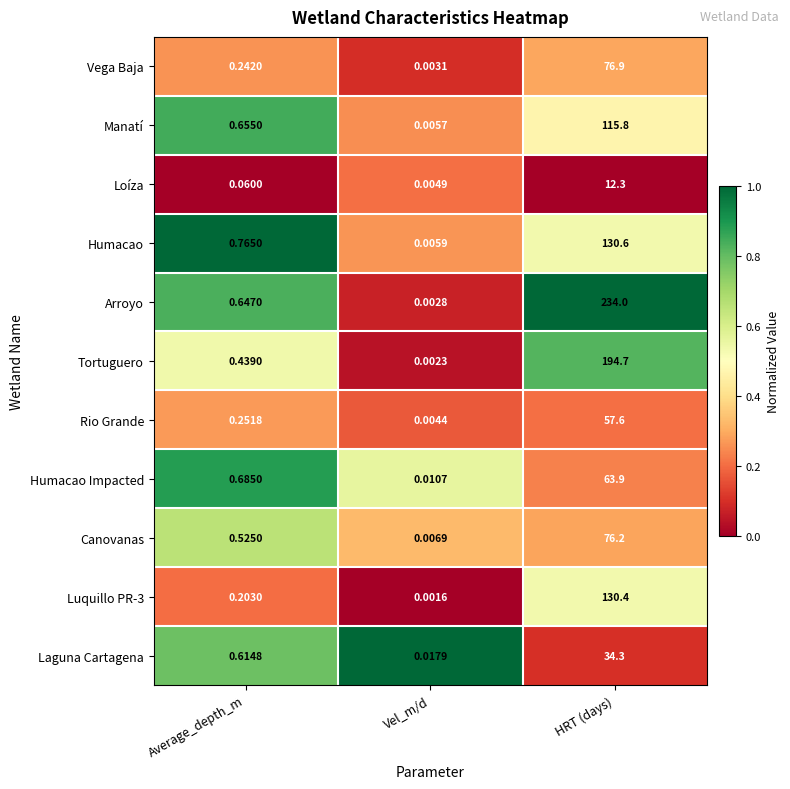

At which label is Manatí closest to 57?

Average_depth_m